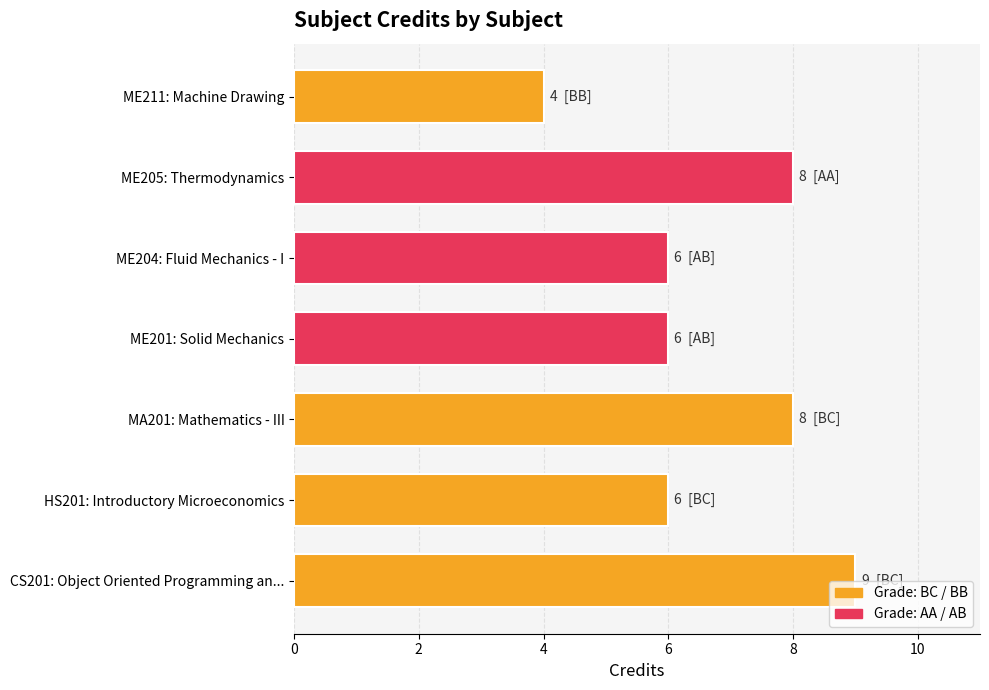

Reading bottom to top, what are all the values shown in this chart?

9	6	8	6	6	8	4